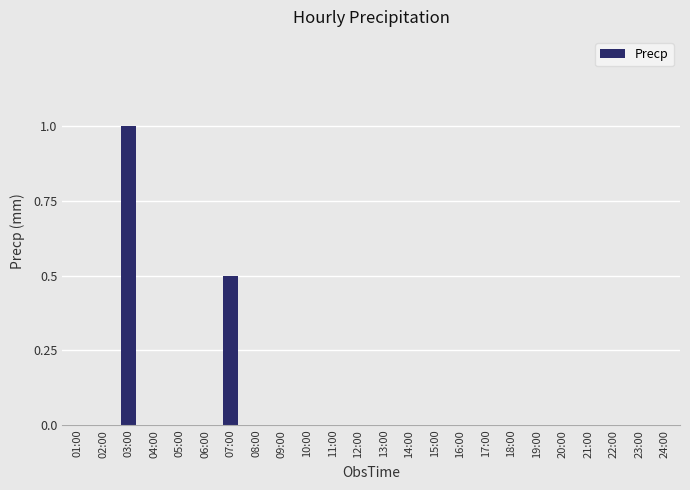

What is the sum of all values?

1.5